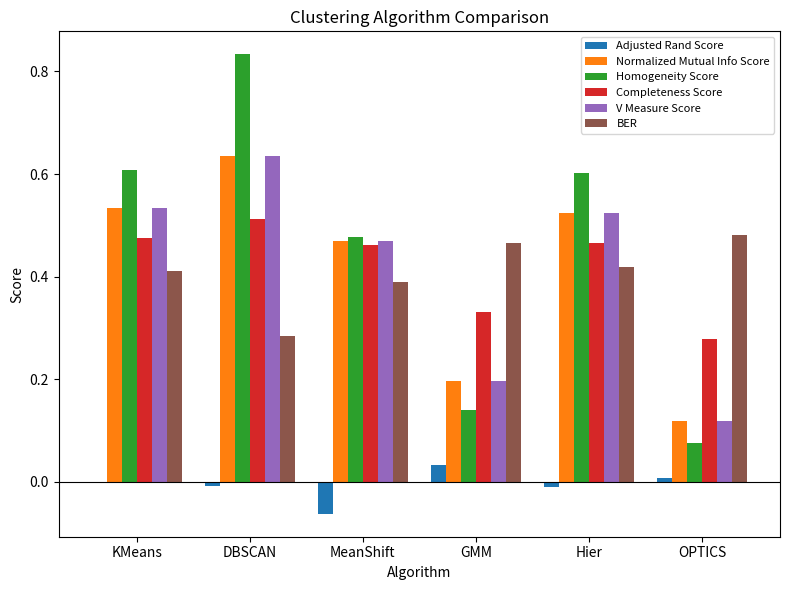

Are the bars horizontal?

No